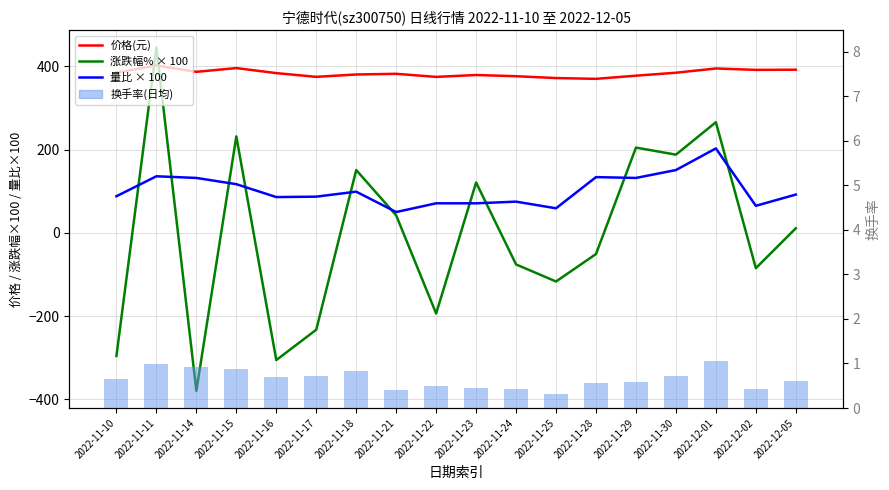

The value of 价格(元) at 2022-11-28 is 370.3. True or false?

True